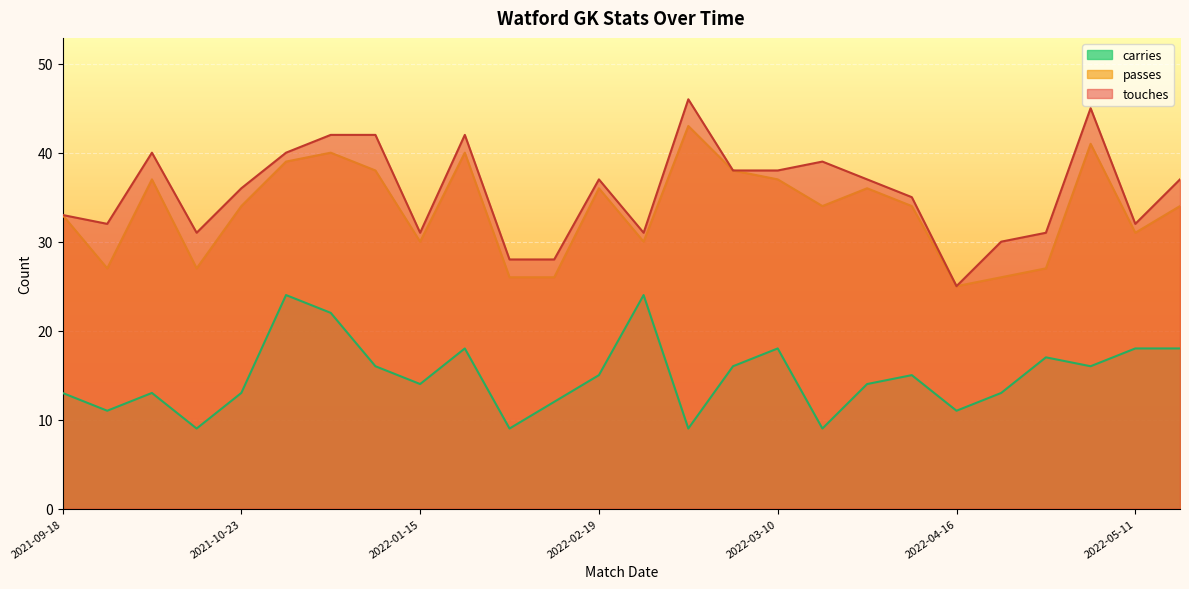

Which series has the largest total across all categories?

touches